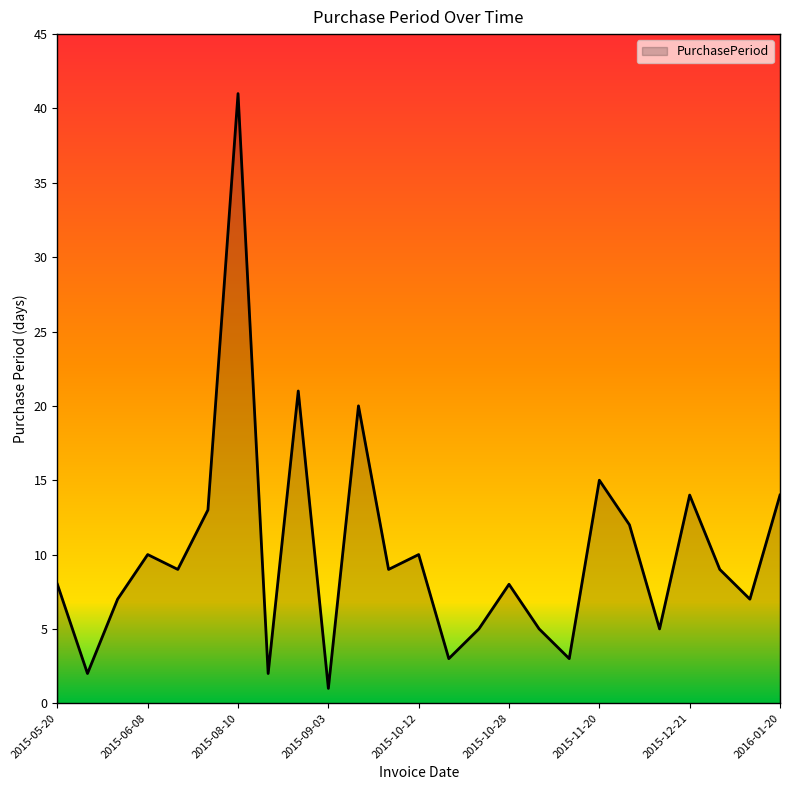

How many lines are shown in the chart?

1